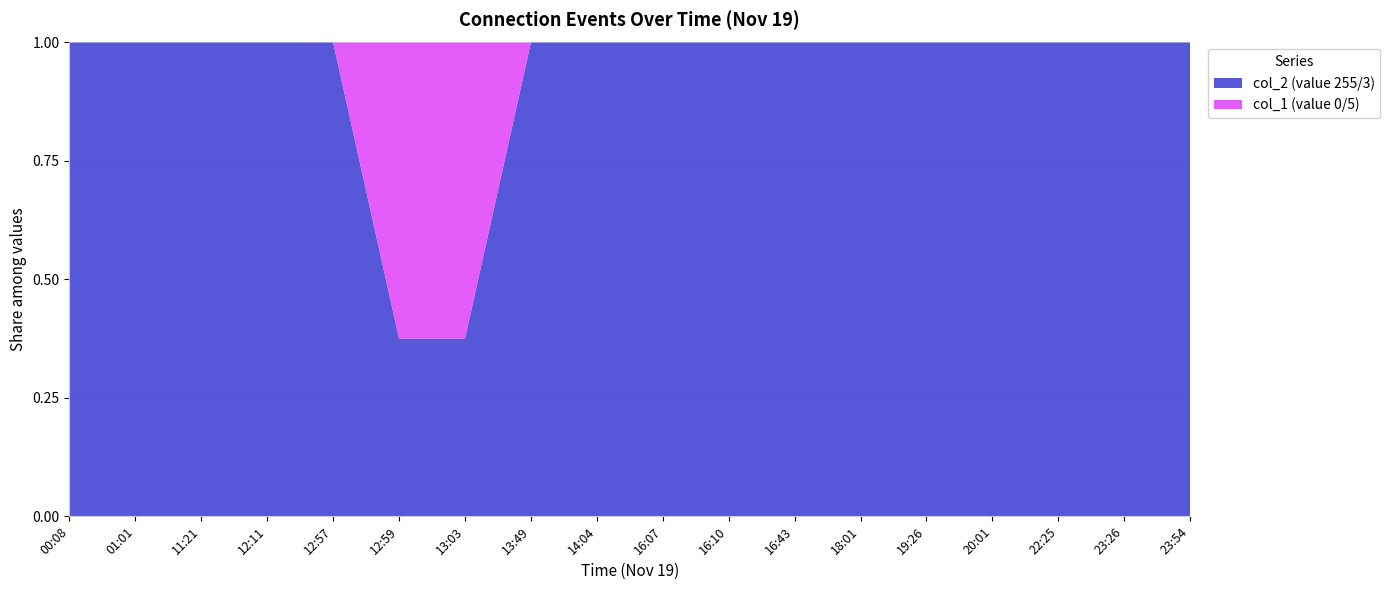

Reading left to right, extract all data points from this chart.

col_2: 00:08=255	01:01=255	11:21=255	12:11=255	12:57=255	12:59=3	13:03=3	13:49=255	14:04=255	16:07=255	16:10=255	16:43=255	18:01=255	19:26=255	20:01=255	22:25=255	23:26=255	23:54=255
col_1: 00:08=0	01:01=0	11:21=0	12:11=0	12:57=0	12:59=5	13:03=5	13:49=0	14:04=0	16:07=0	16:10=0	16:43=0	18:01=0	19:26=0	20:01=0	22:25=0	23:26=0	23:54=0